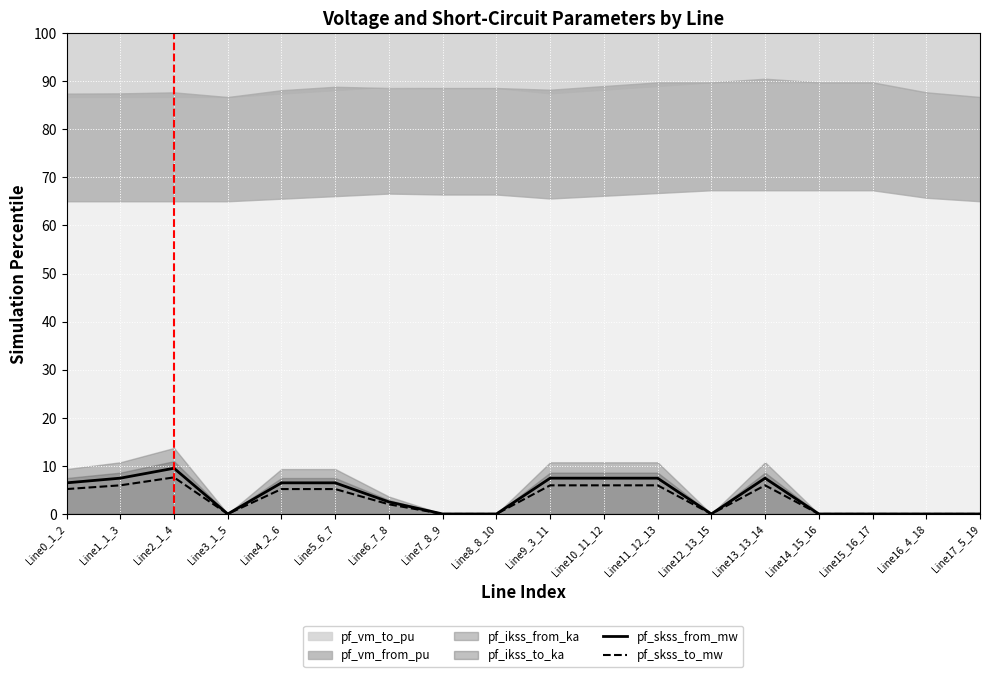

What is the highest value of the pf_skss_to_mw series?

7.6